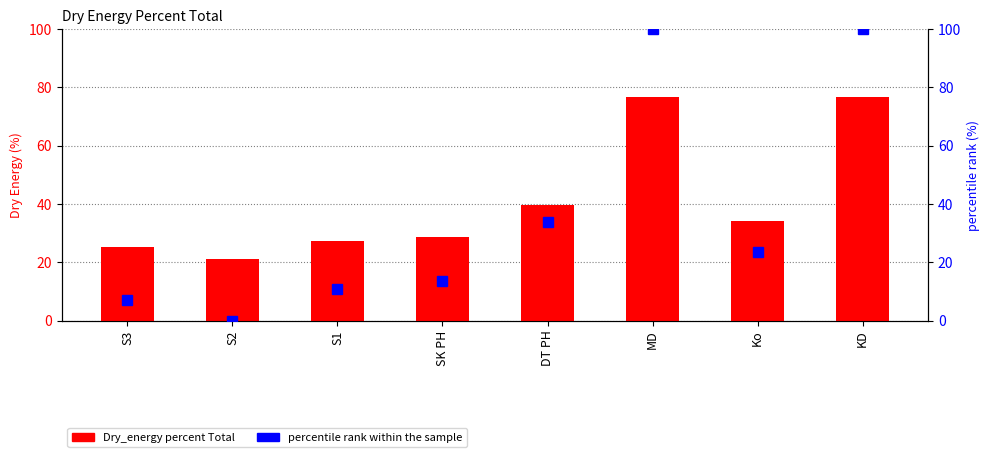

The value of Dry_energy percent Total at S1 is 27.2. True or false?

True